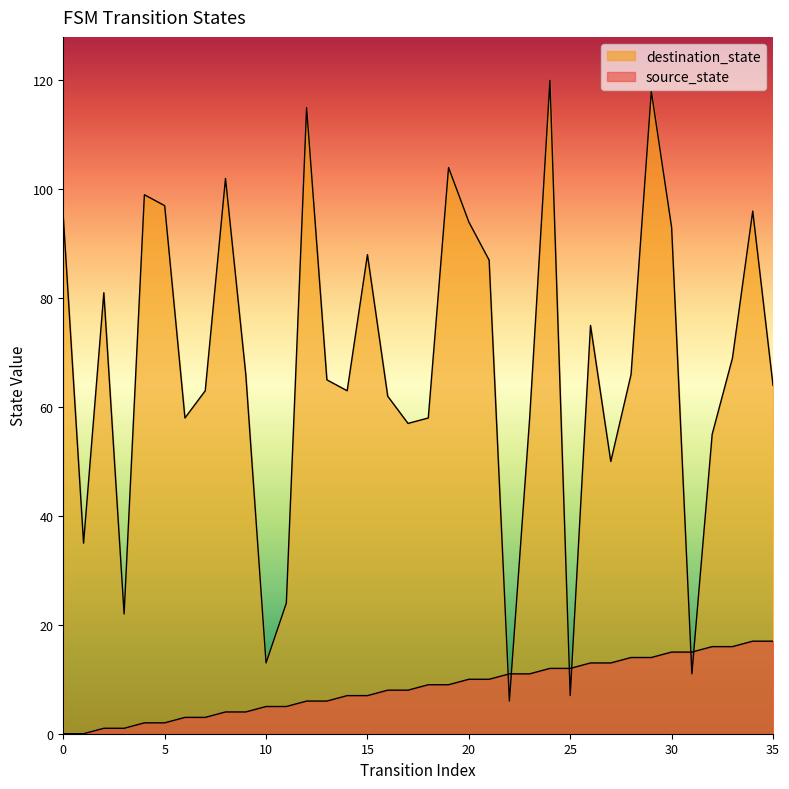

Which series ends up on top after the final intersection of source_state and destination_state?

destination_state